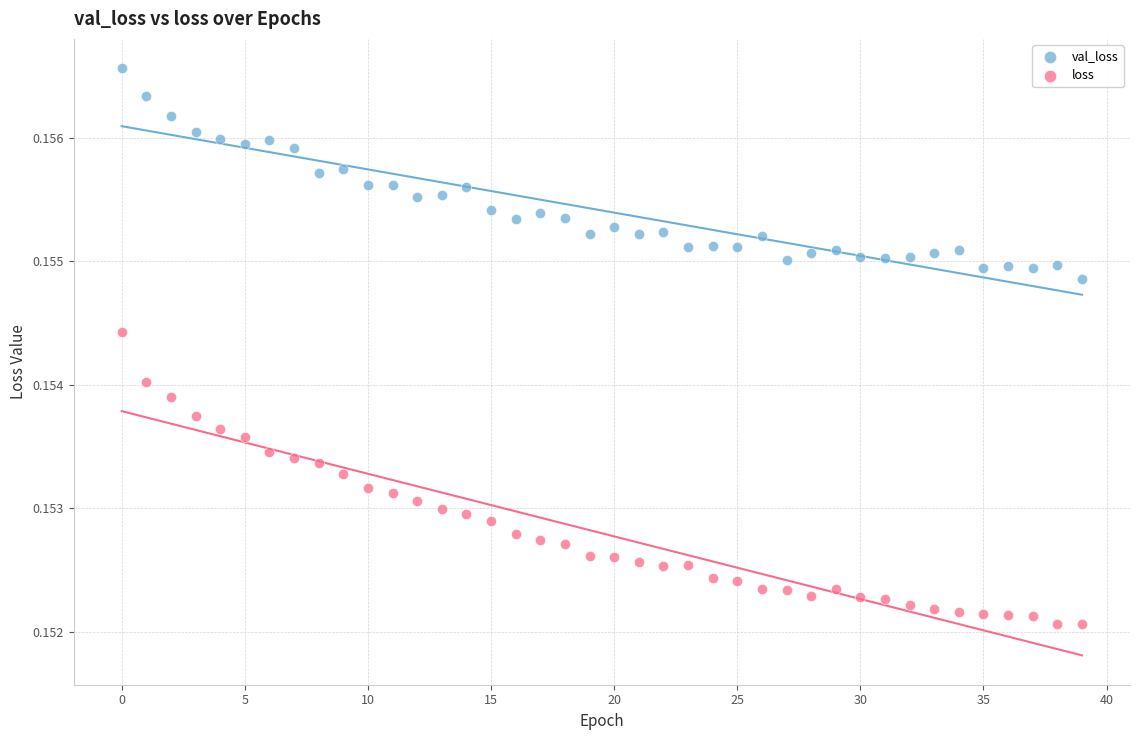

Which series has the largest Y range (max minus min)?

loss